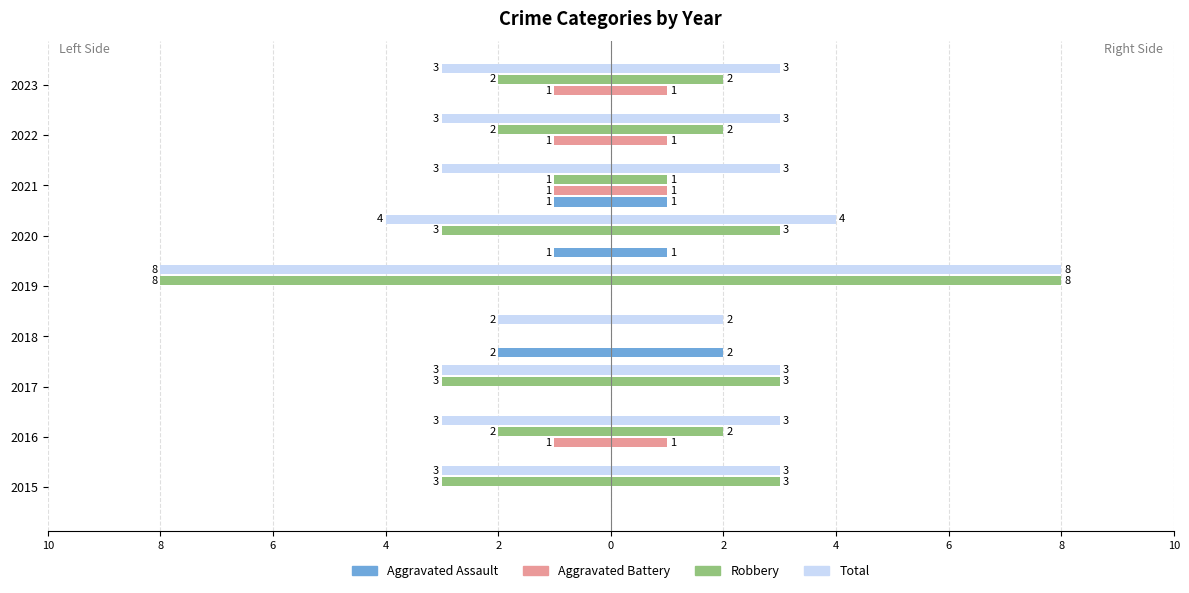

What is the value of the Total bar at the 5th from the left?

-8